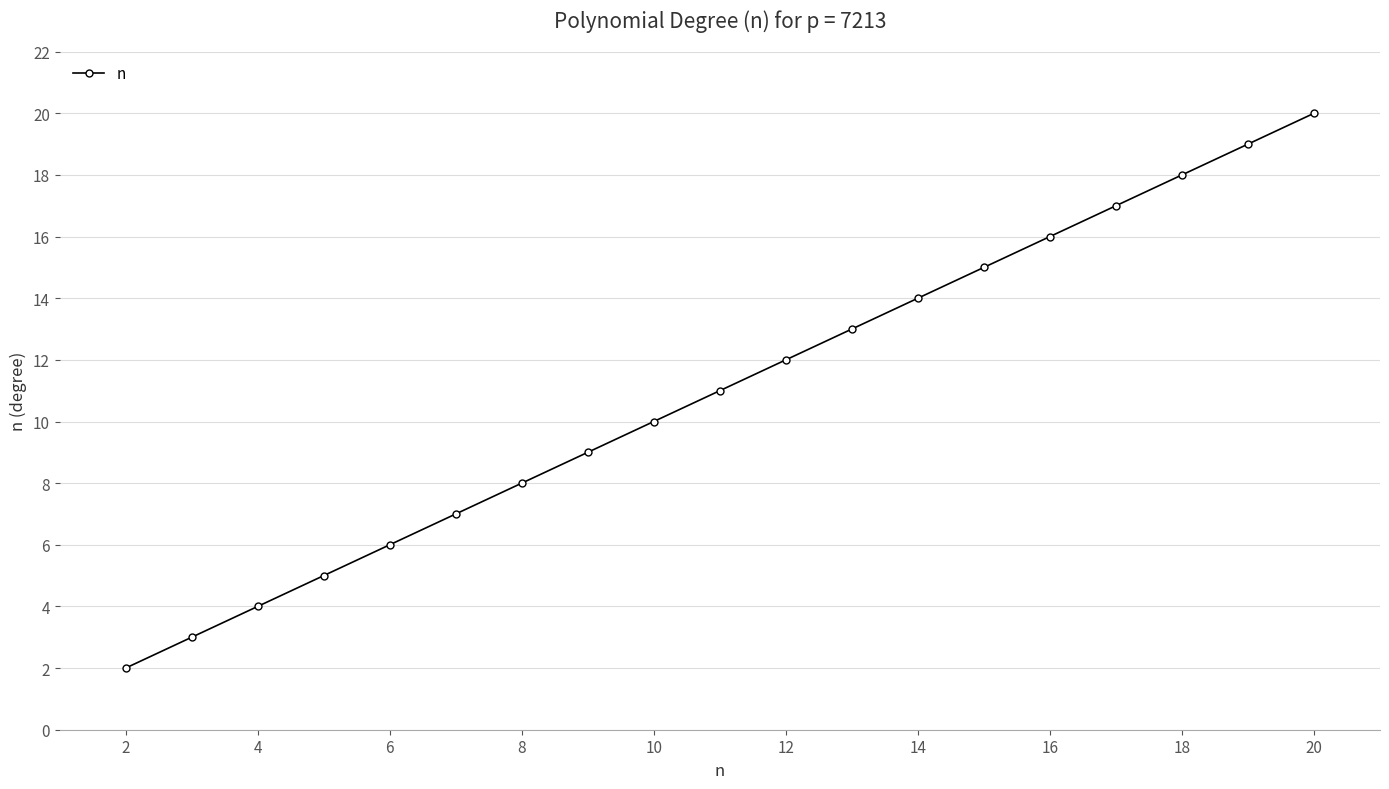

Is this an area chart (filled region under the line)?

No